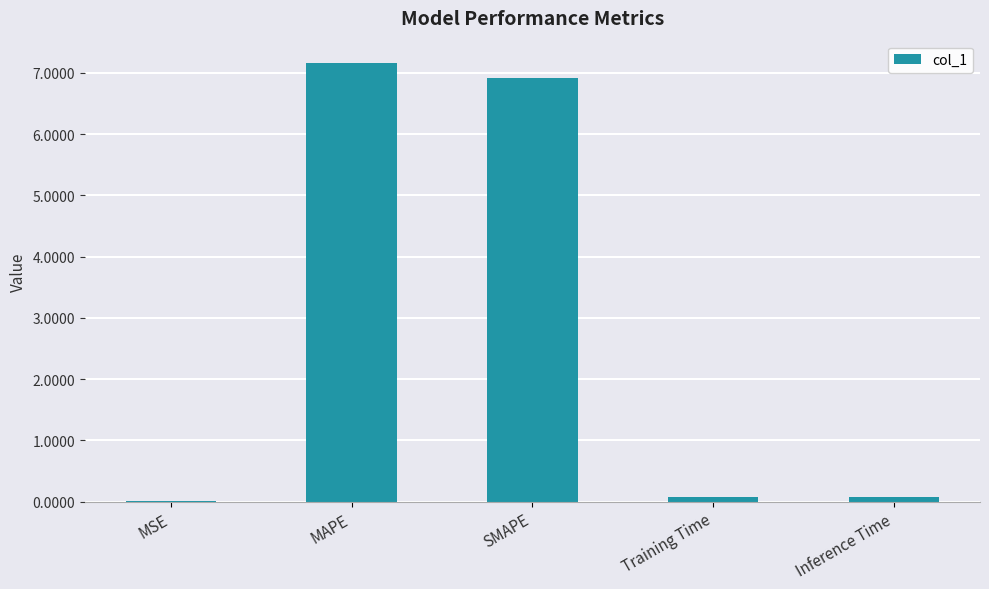

The value at SMAPE is 10.9. True or false?

False